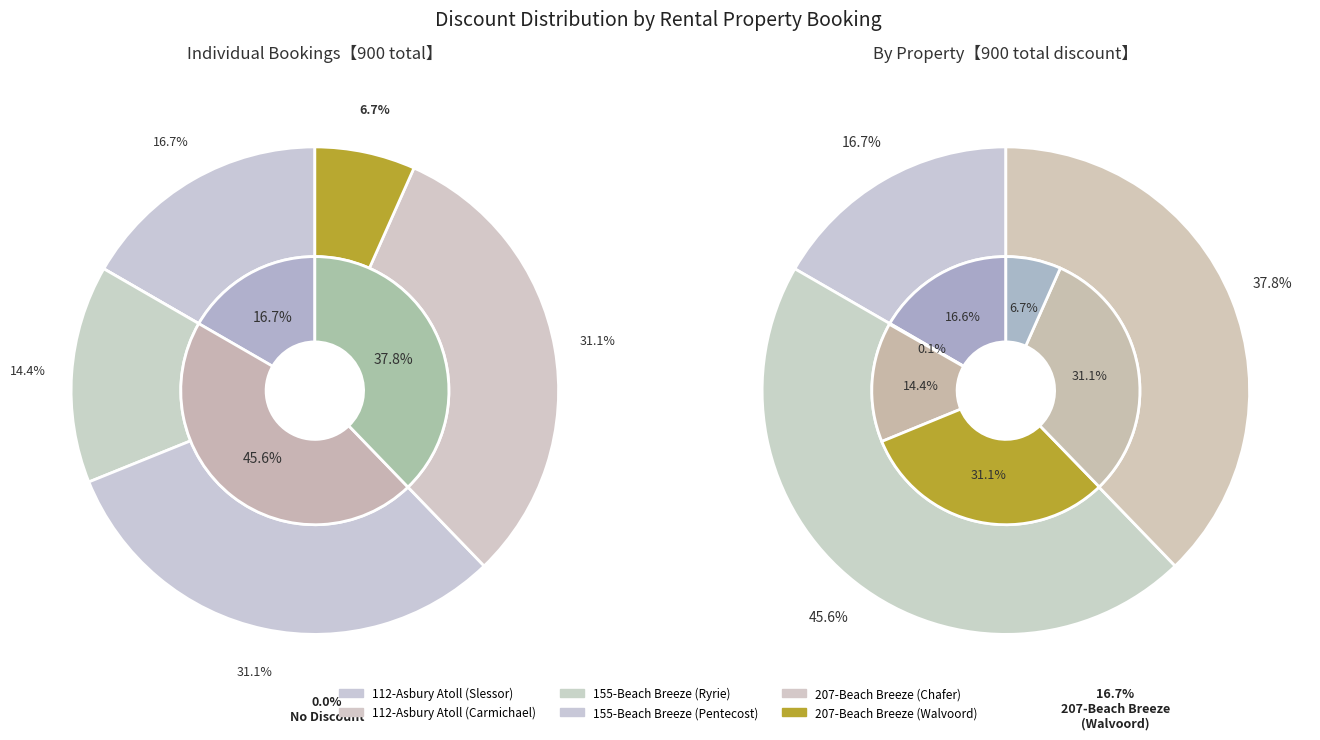

What is the smallest slice in the pie chart?

112-Asbury Atoll (Carmichael)